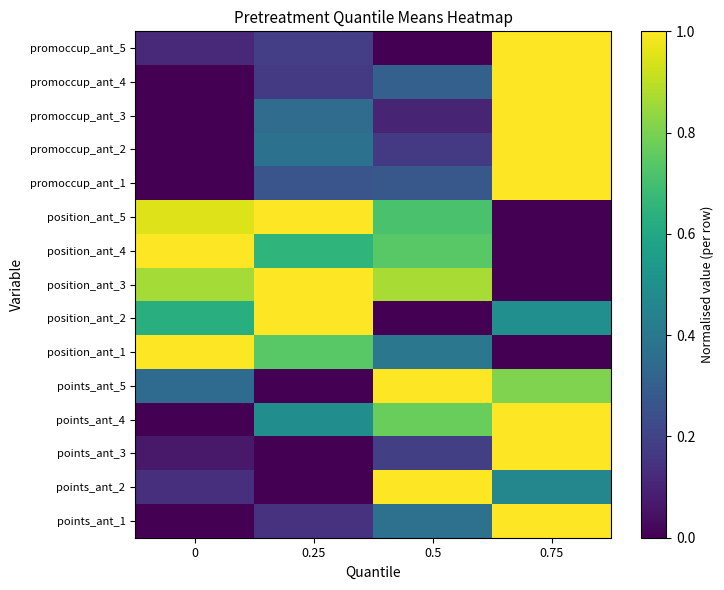

Which has a higher value, 0.25 or 0?

0.25